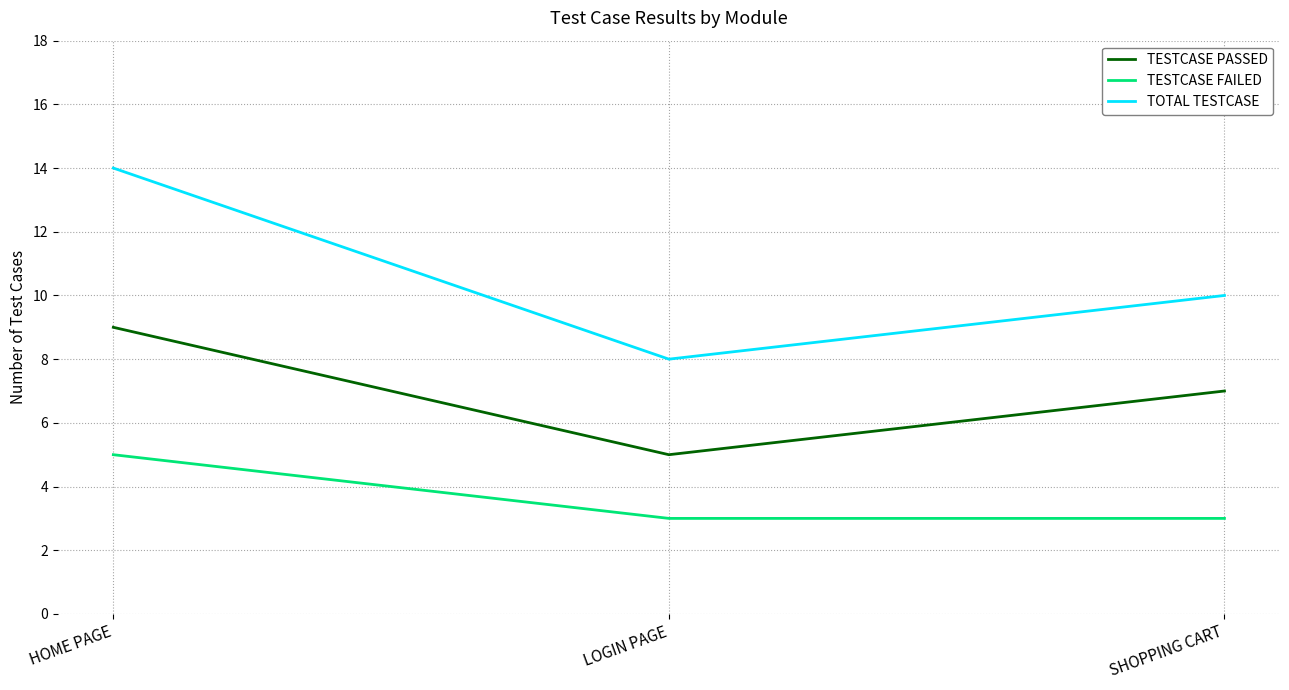

Does the chart display data point markers on the line(s)?

No